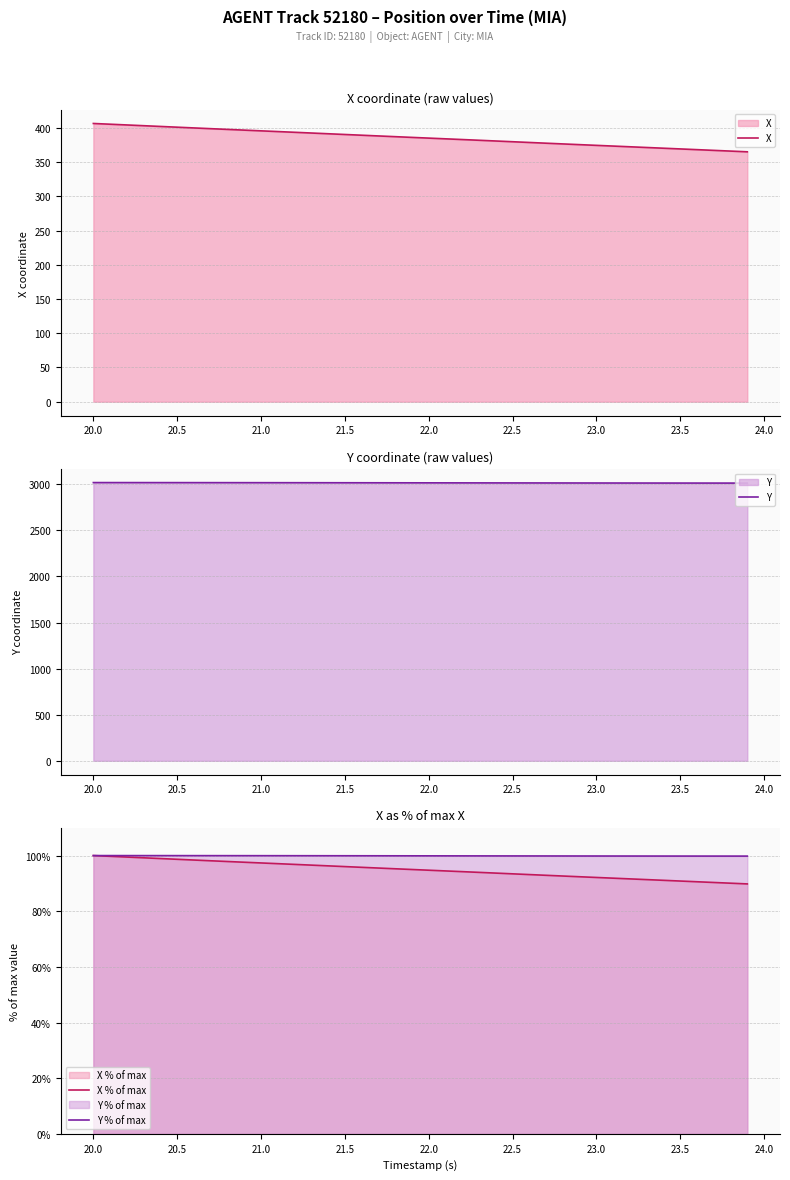

True or false: Y and X intersect in this chart.

False